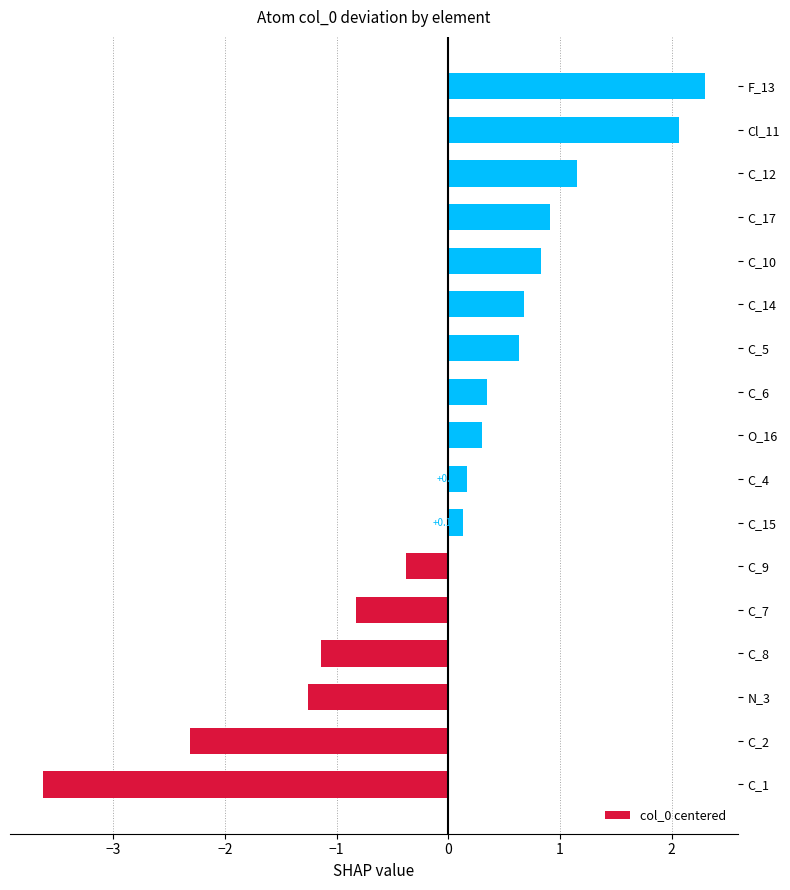

What is the difference between the maximum and minimum values?

5.9